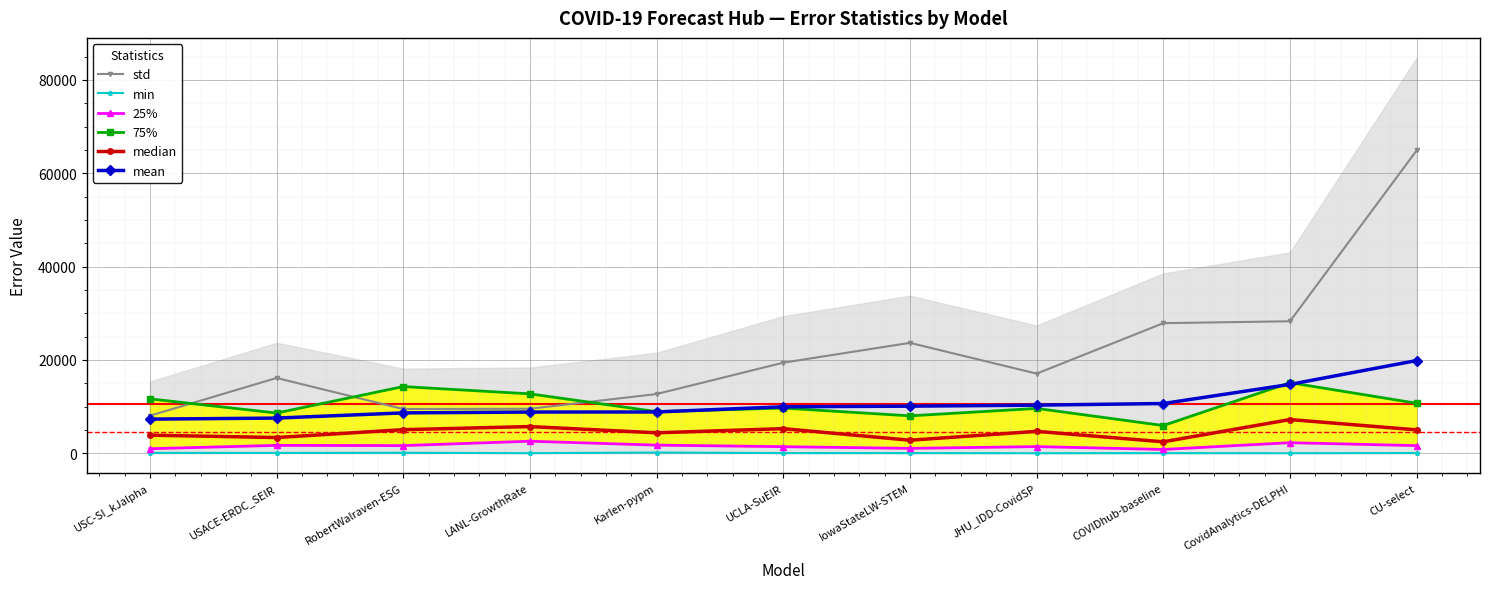

True or false: min and median intersect in this chart.

False